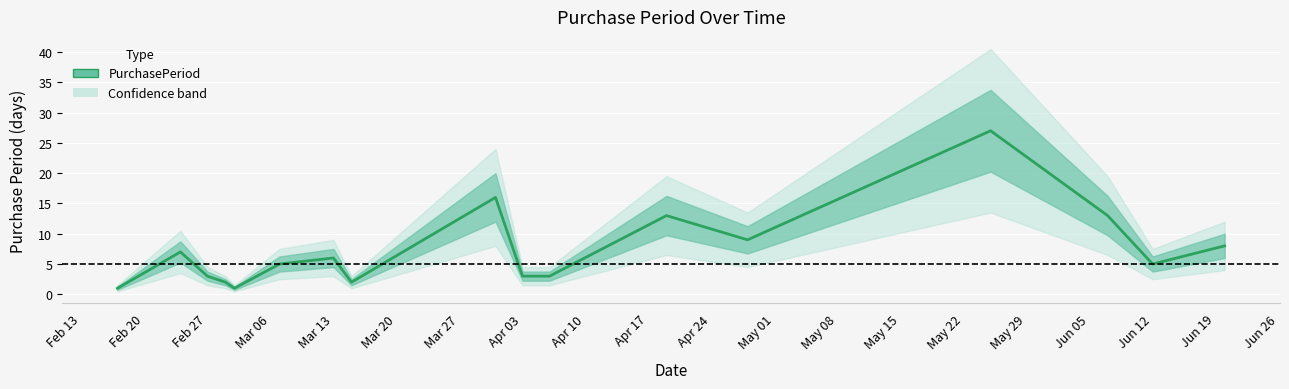

What is the minimum value shown in the chart?

1